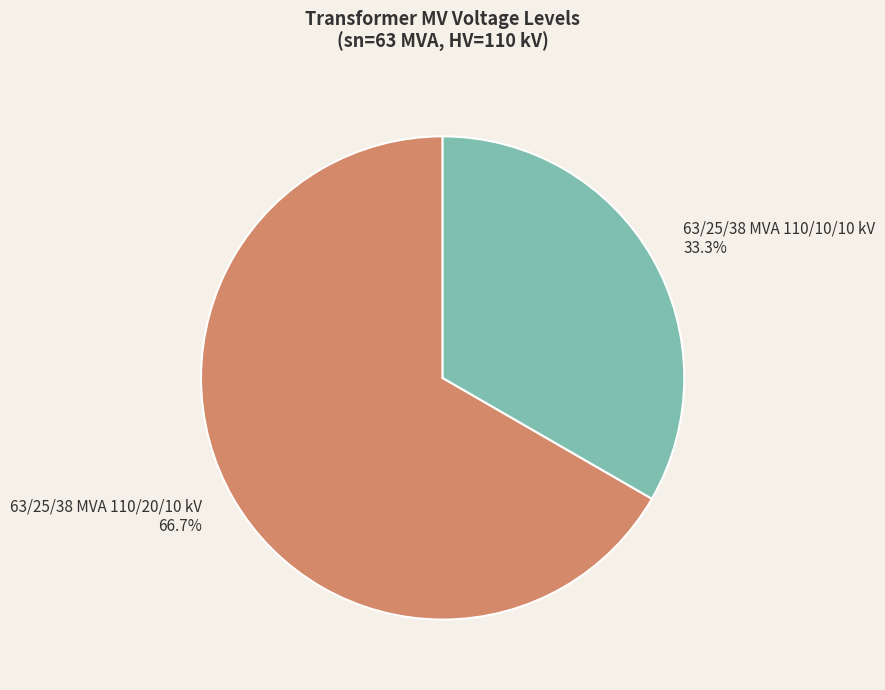

What percentage is NOT represented by 63/25/38 MVA 110/20/10 kV?

33.3%